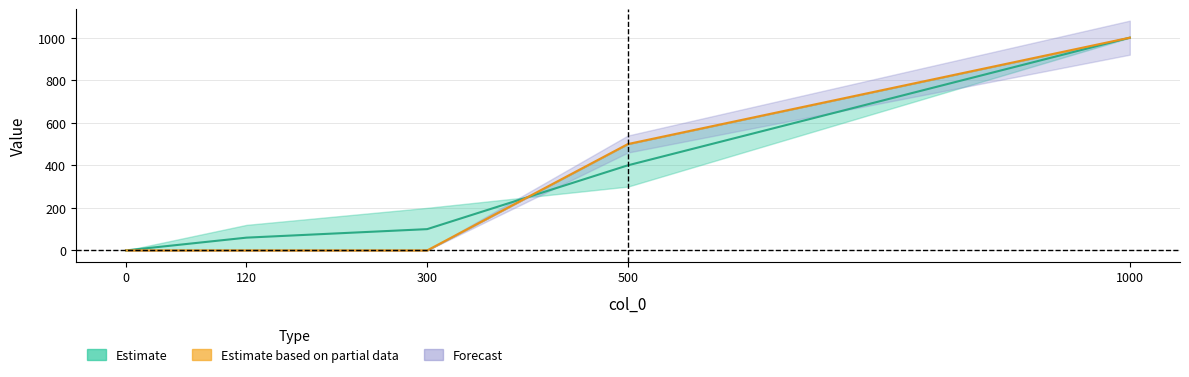

Reading left to right, transcribe all the data shown in this chart.

col_1: 0	60	100	400	1000
col_3: 0	0	0	500	1000